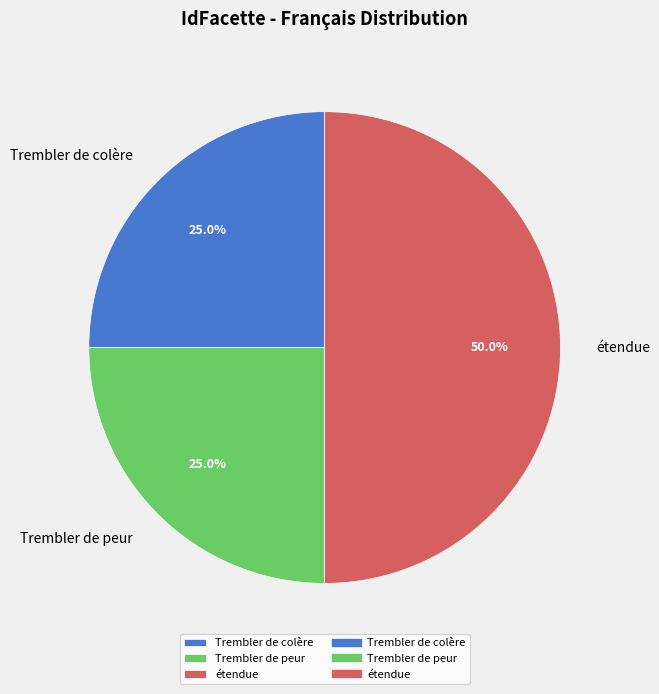

Approximately how many times larger is the value at étendue compared to Trembler de peur?

2.0